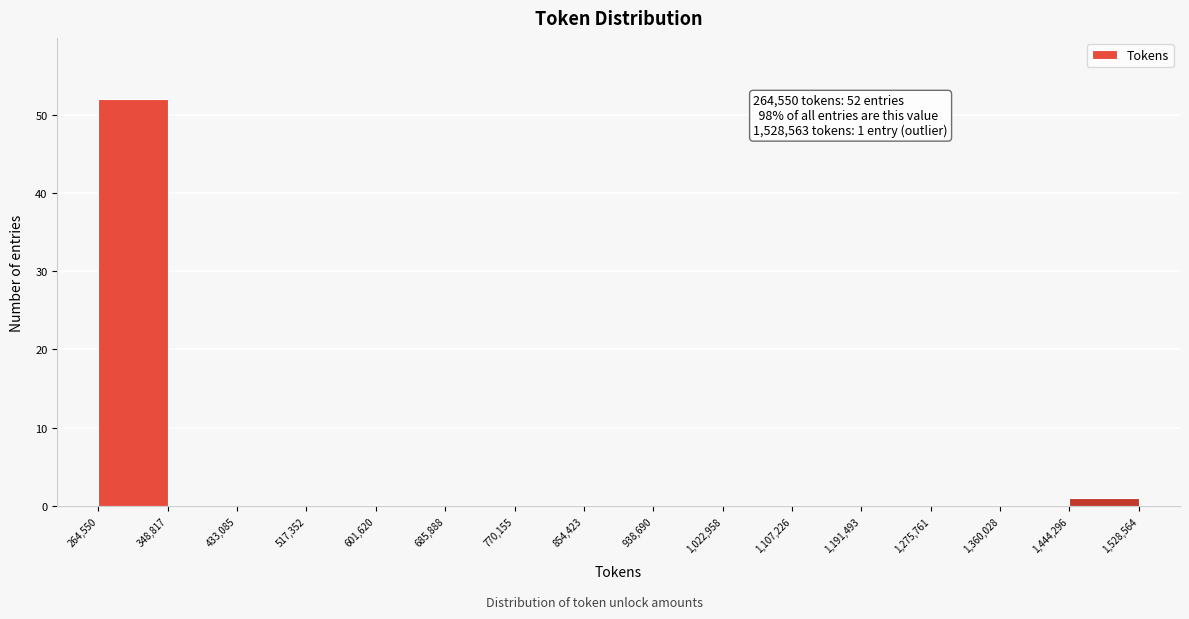

Over which range of the x-axis is the bar tallest?

264,550 to 348,817